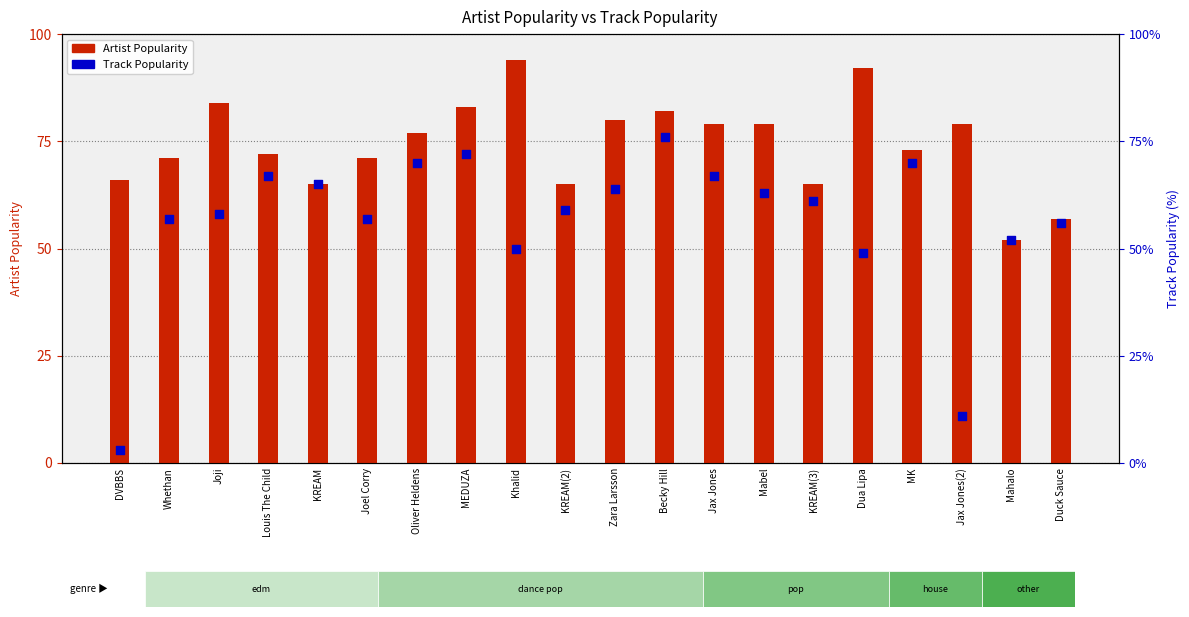

What are all the series names shown in the legend?

Artist Popularity, Track Popularity